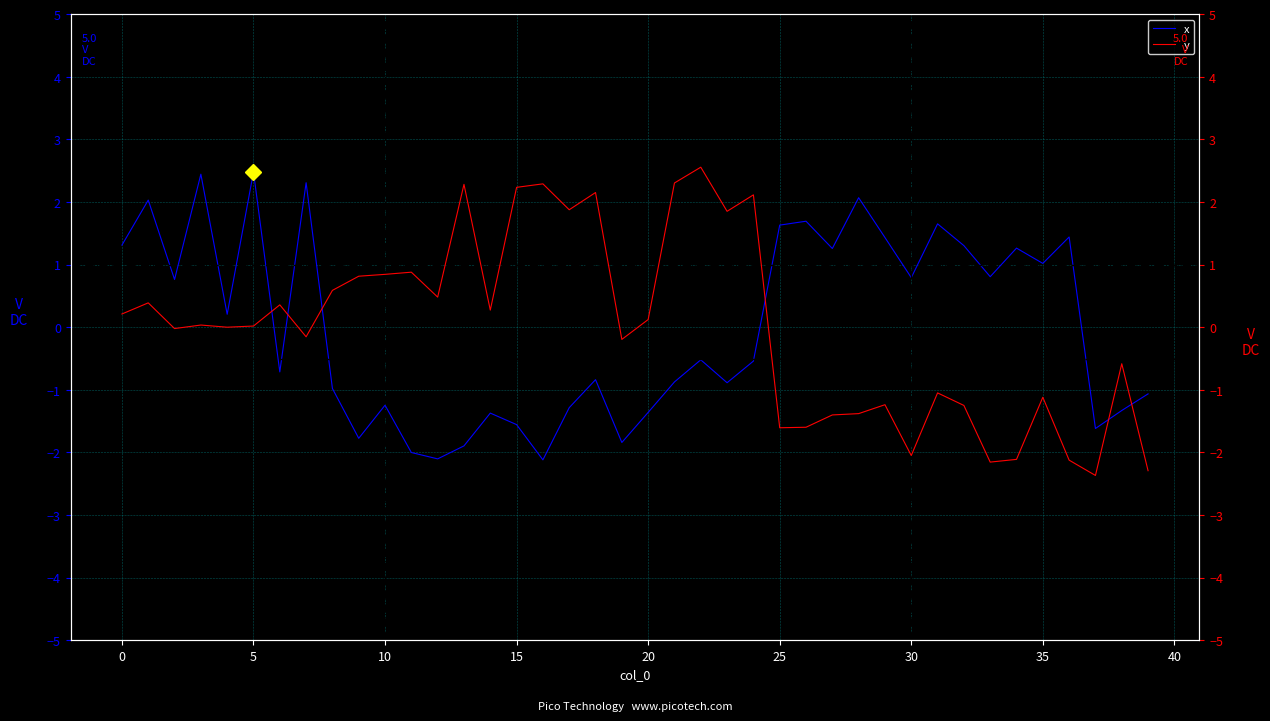

Which series changed the most between 12 and 25?

x